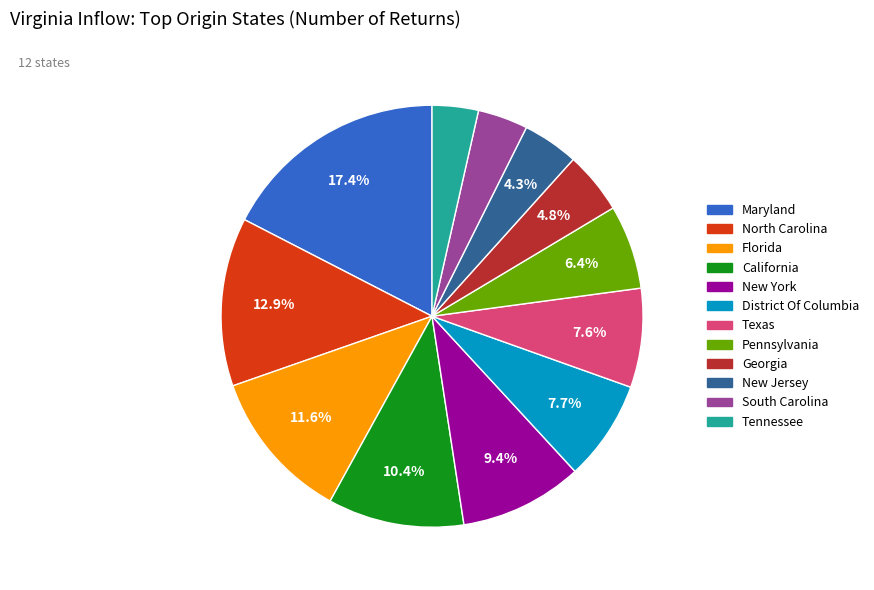

To the nearest percent, what percentage of the pie is District Of Columbia?

8%